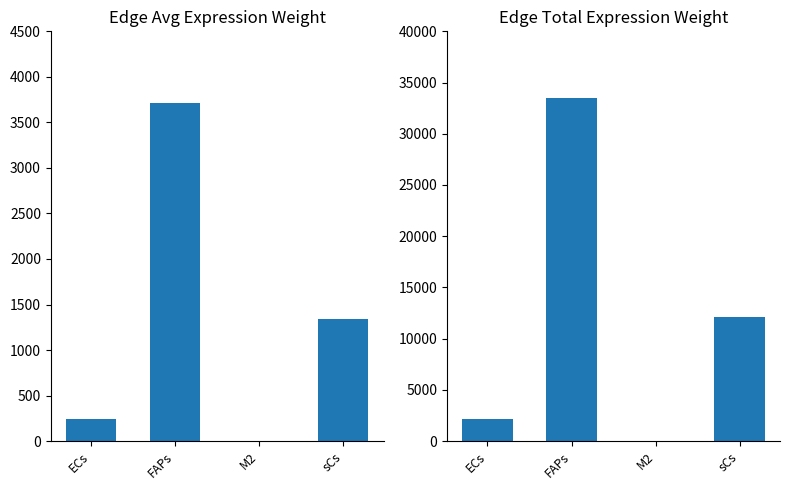

Which series has the largest total across all categories?

Edge total expression weight